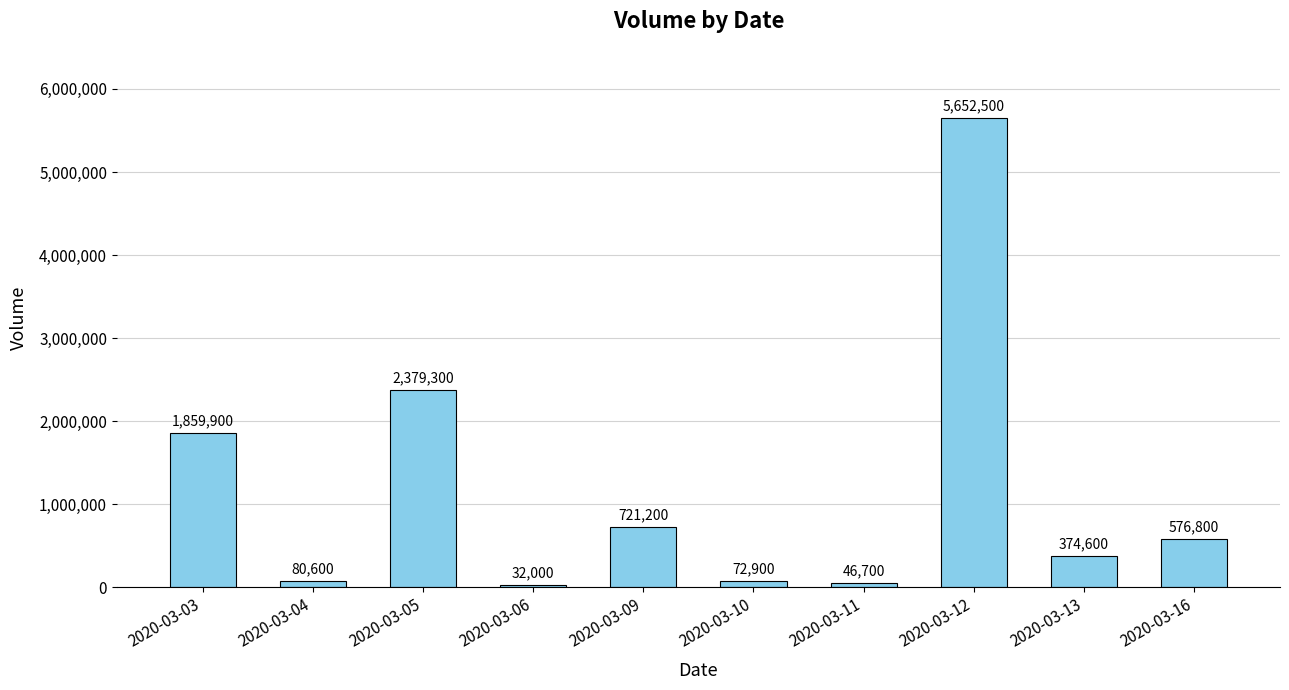

What is the value of the 5th bar from the left?

721200